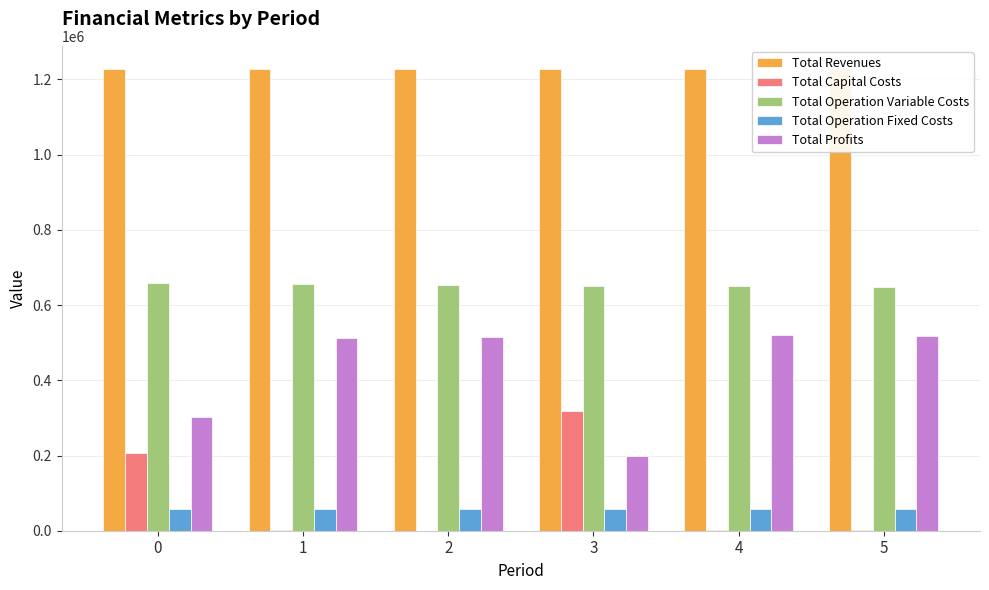

How many bars are there in each group?

5